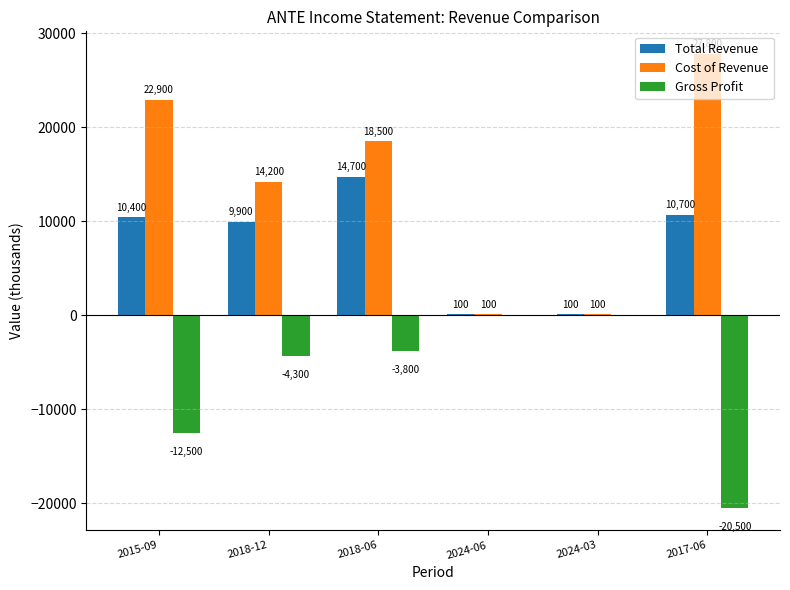

What is the difference between the Cost of Revenue values at 2017-06 and 2024-03?

27700